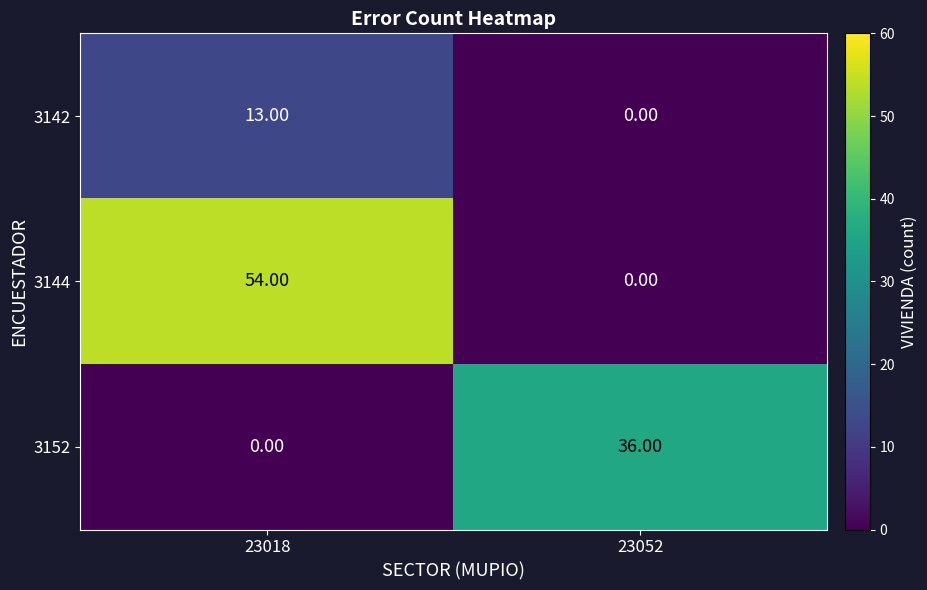

Between 23018 and 23052, which series saw the biggest shift?

3144